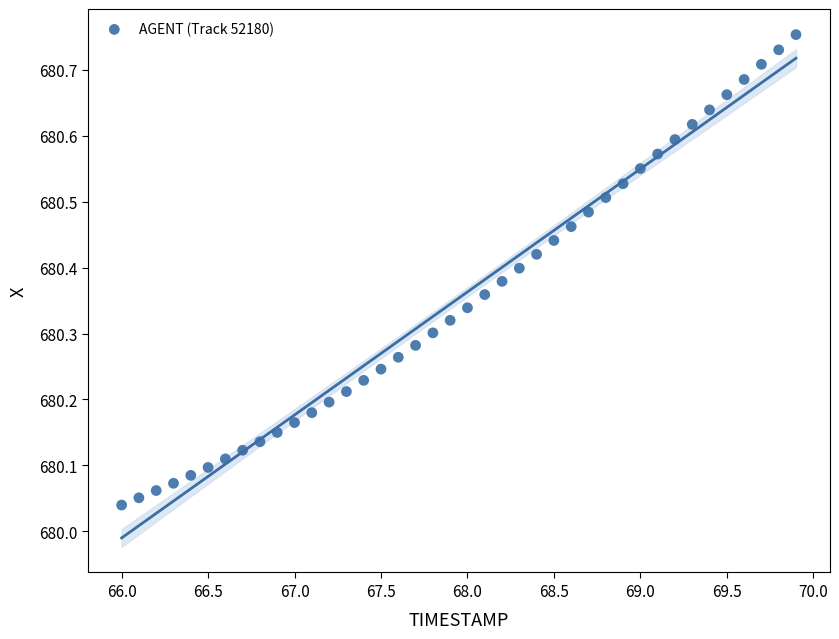

What is the range of X values (max minus min)?

3.9